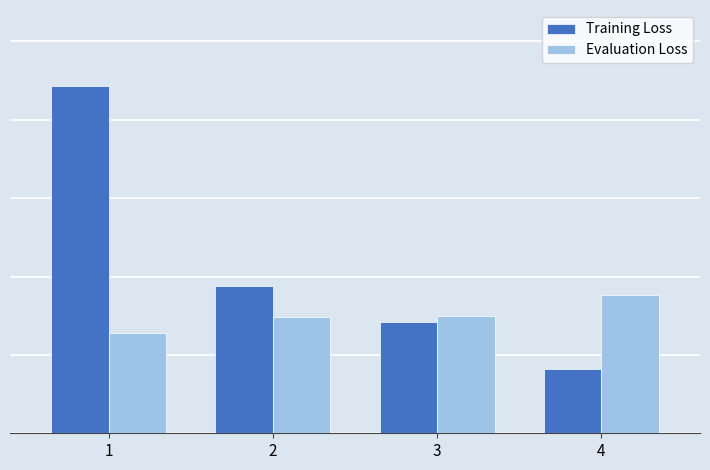

What is the average value of the Evaluation Loss series?

1.2